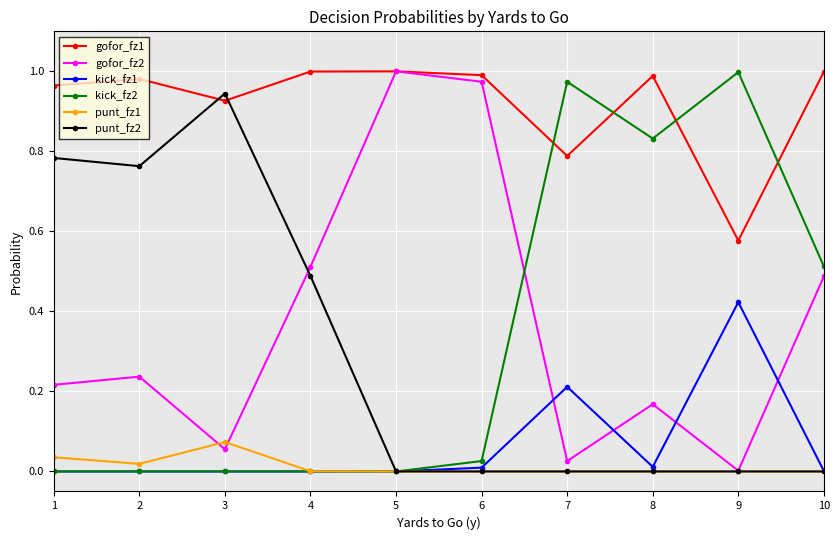

True or false: kick_fz2 has more than 1 points higher than both neighbors.

True